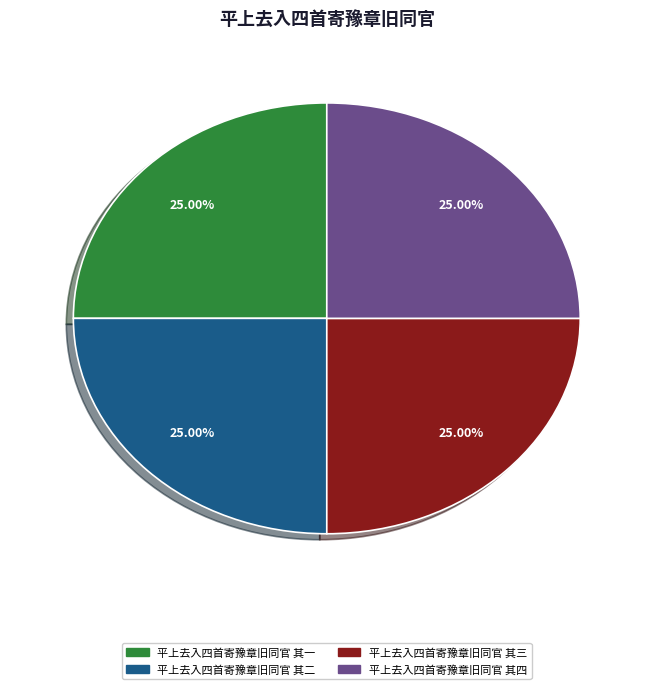

Does 平上去入四首寄豫章旧同官 其一 represent more than half of the total?

No